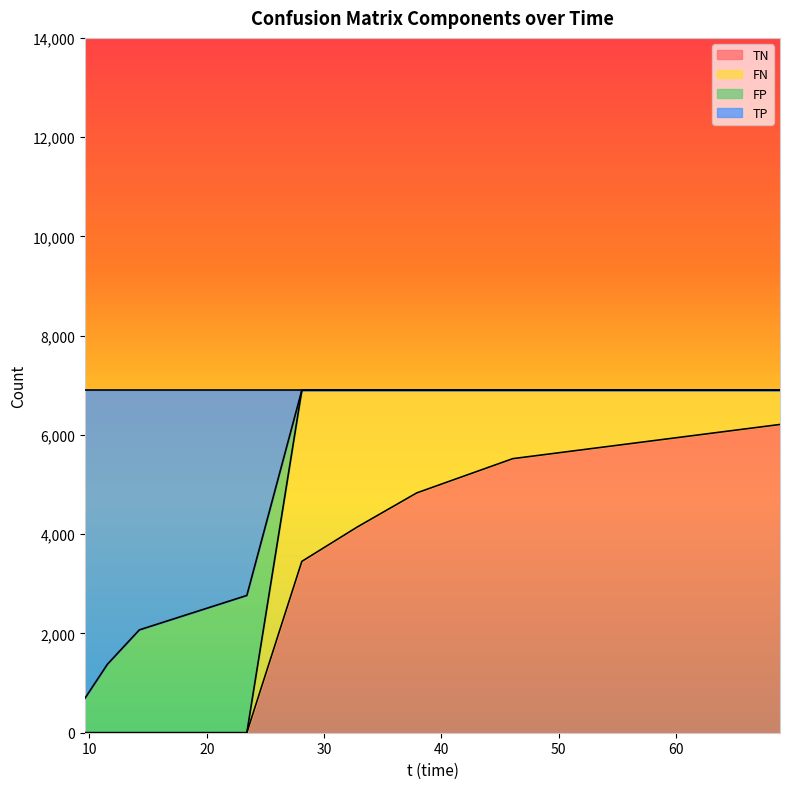

What are all the series names shown in the legend?

TN, FN, FP, TP